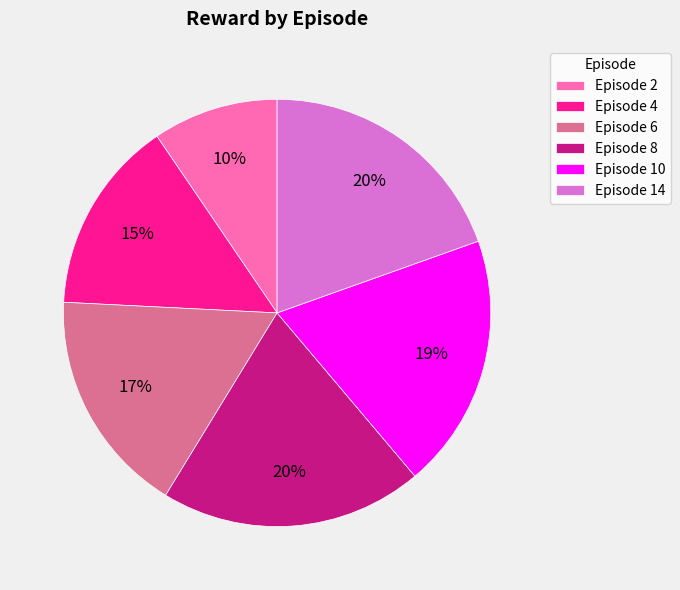

To the nearest percent, what is the average slice percentage?

17%